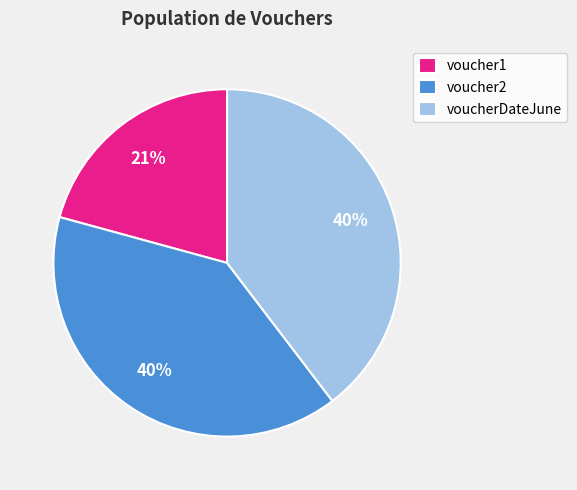

What is the smallest slice in the pie chart?

voucher1